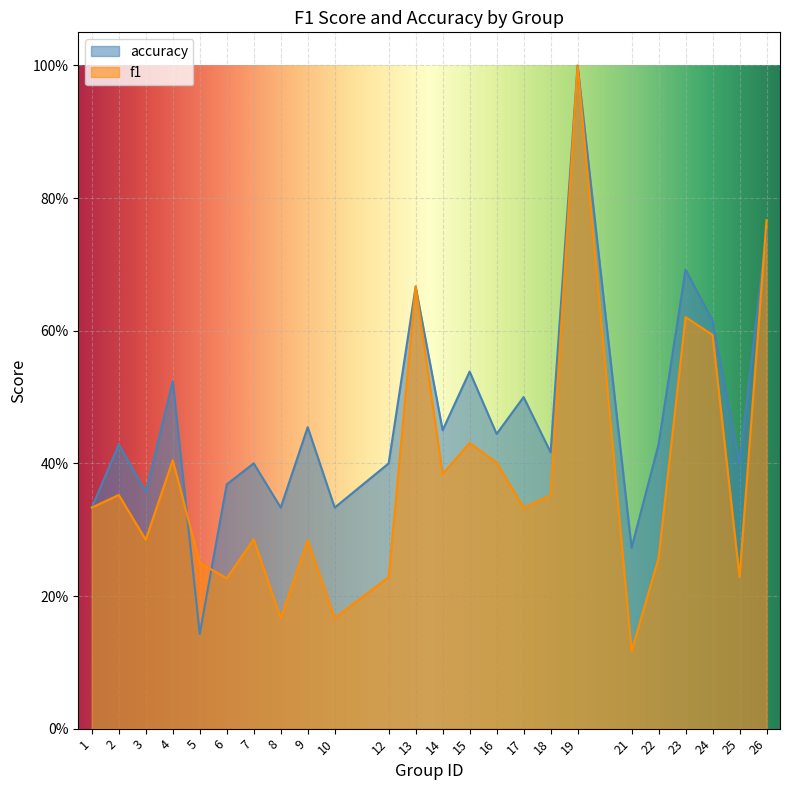

Rank the categories by f1 value from lowest to highest.

21, 8, 10, 6, 12, 25, 5, 22, 9, 3, 7, 1, 17, 18, 2, 14, 16, 4, 15, 24, 23, 13, 26, 19